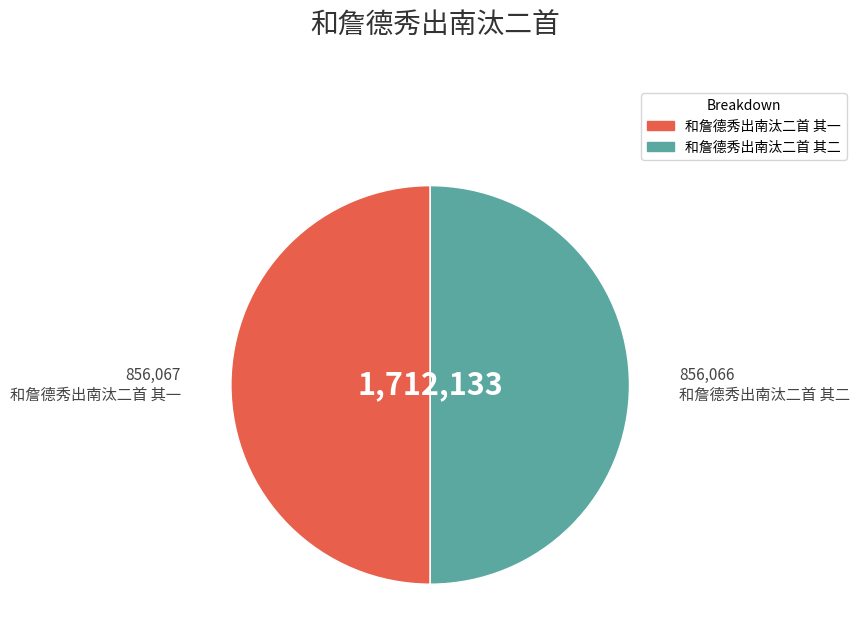

Combined, do 和詹德秀出南汰二首 其一 and 和詹德秀出南汰二首 其二 account for over 50%?

Yes